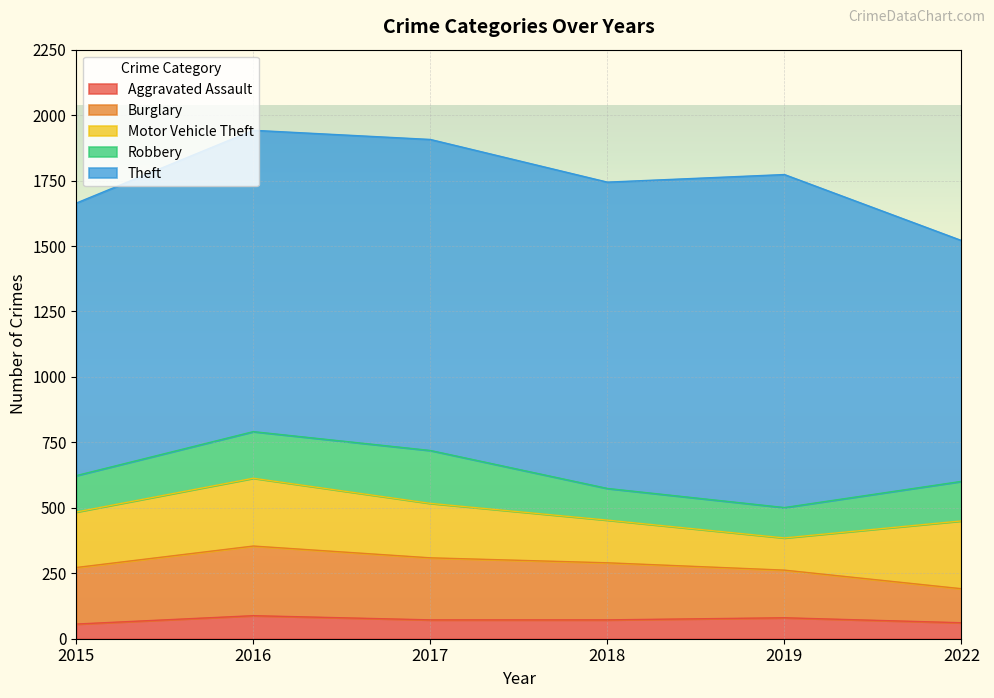

At which category is the sum across all series the highest?

2016